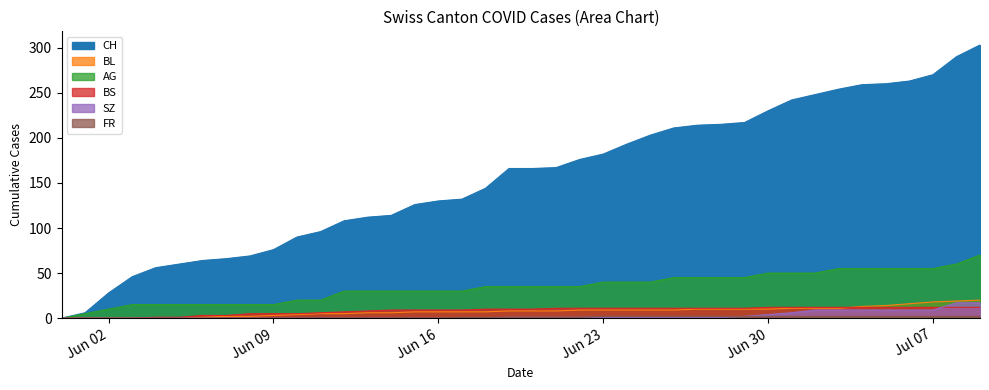

What is the total value across all series at Jun 30?

308